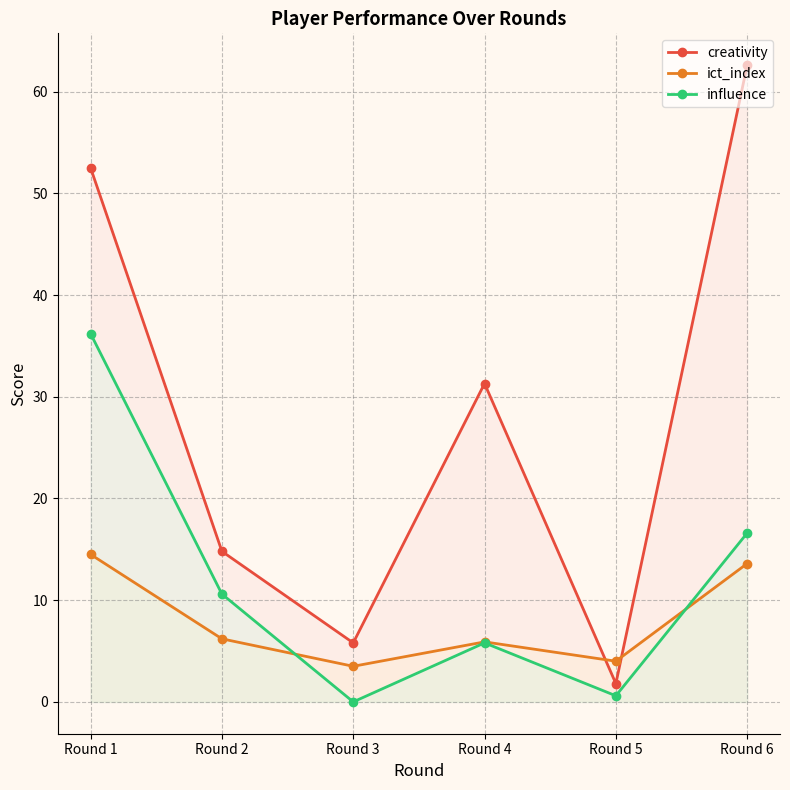

Reading right to left, extract all data points from this chart.

creativity: 62.6	1.8	31.3	5.8	14.8	52.5
ict_index: 13.6	4.0	5.9	3.5	6.2	14.5
influence: 16.6	0.6	5.8	0.0	10.6	36.2